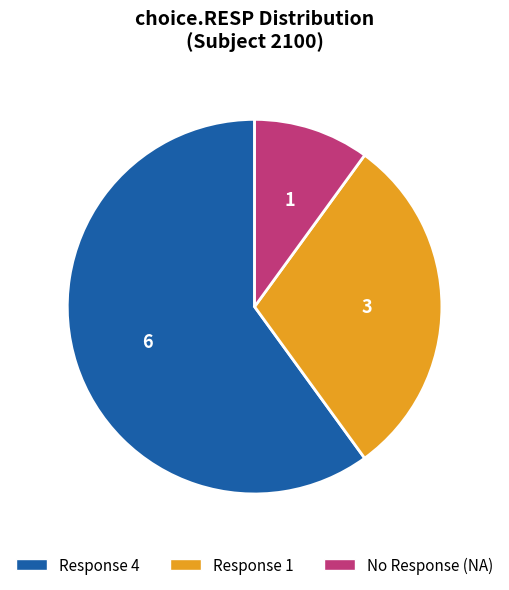

The Response 4 slice represents 66% of the pie. True or false?

False